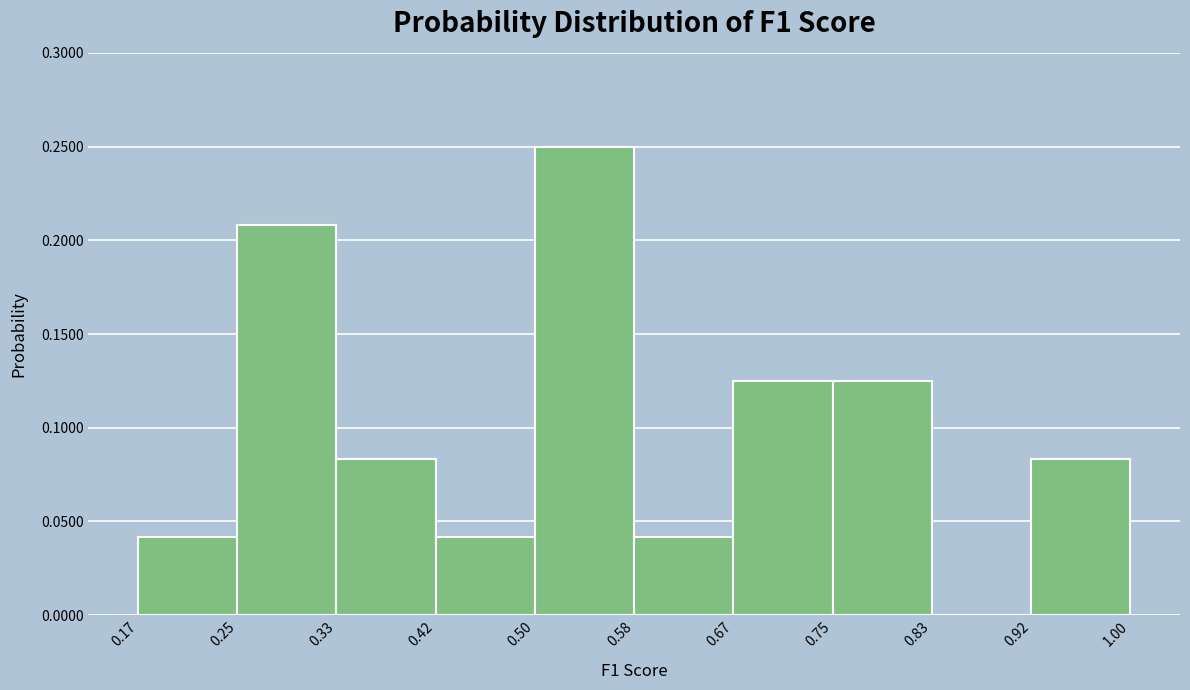

How tall is the bar that spans 0.25 to 0.33 on the x-axis? The values are not printed on the chart, so give them approximately, as read against the axis.

0.210